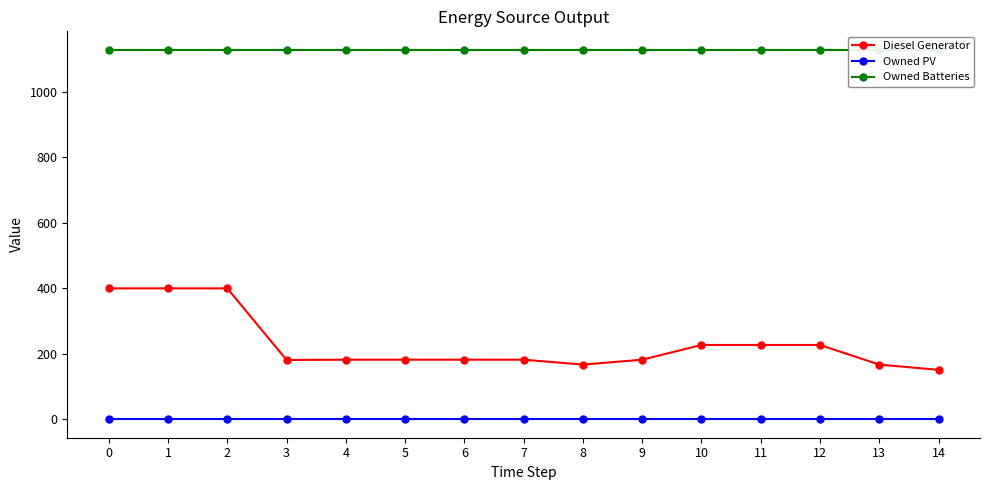

What are all the series names shown in the legend?

Diesel Generator, Owned PV, Owned Batteries